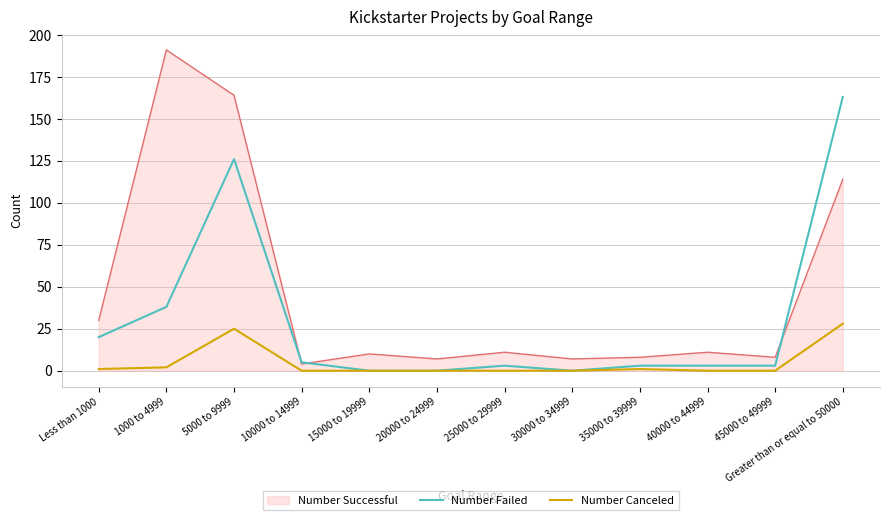

What position from the right is 5000 to 9999?

10